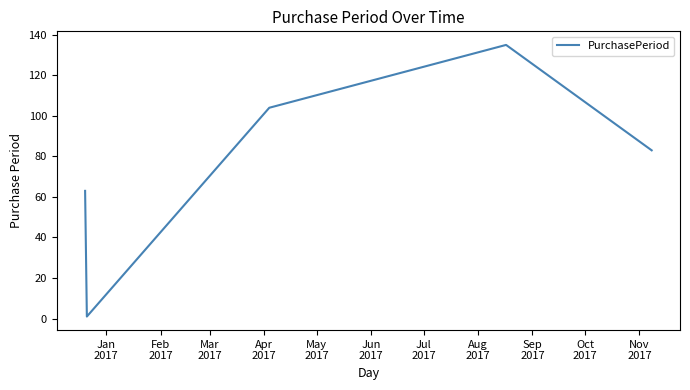

True or false: the data has more than 1 interior local peaks.

False